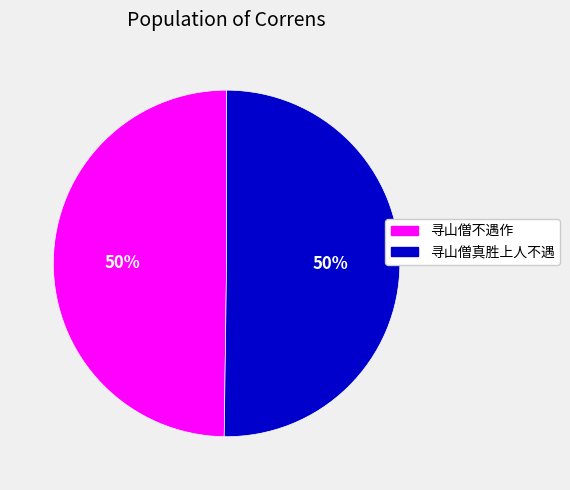

Which slice is the largest?

寻山僧不遇作